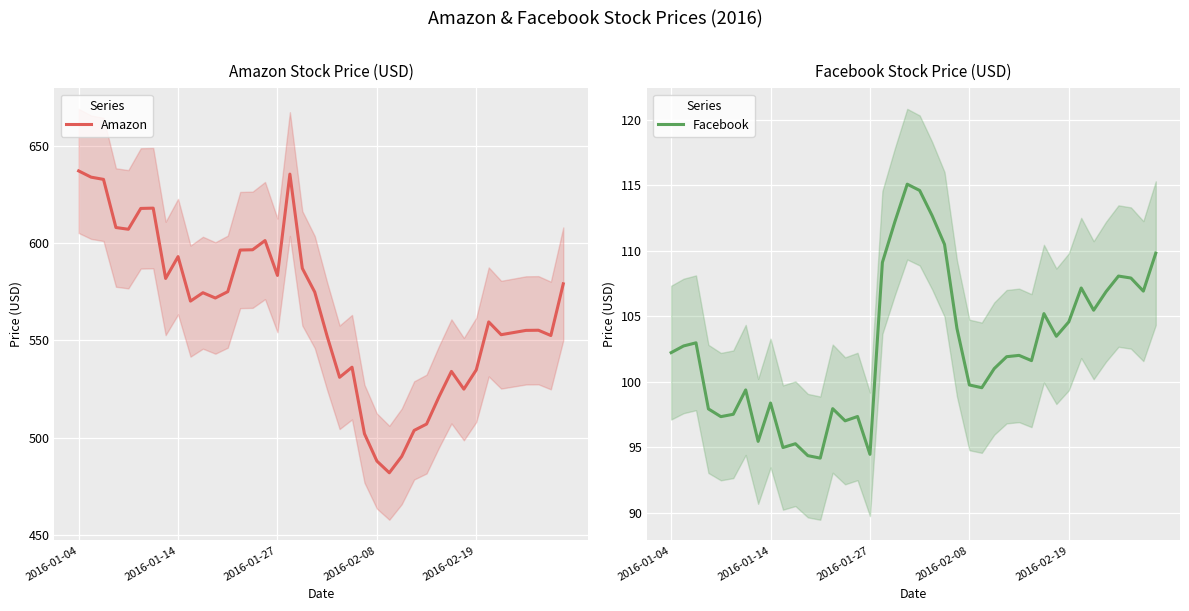

Which label corresponds to the largest value in the chart?

2016-01-04